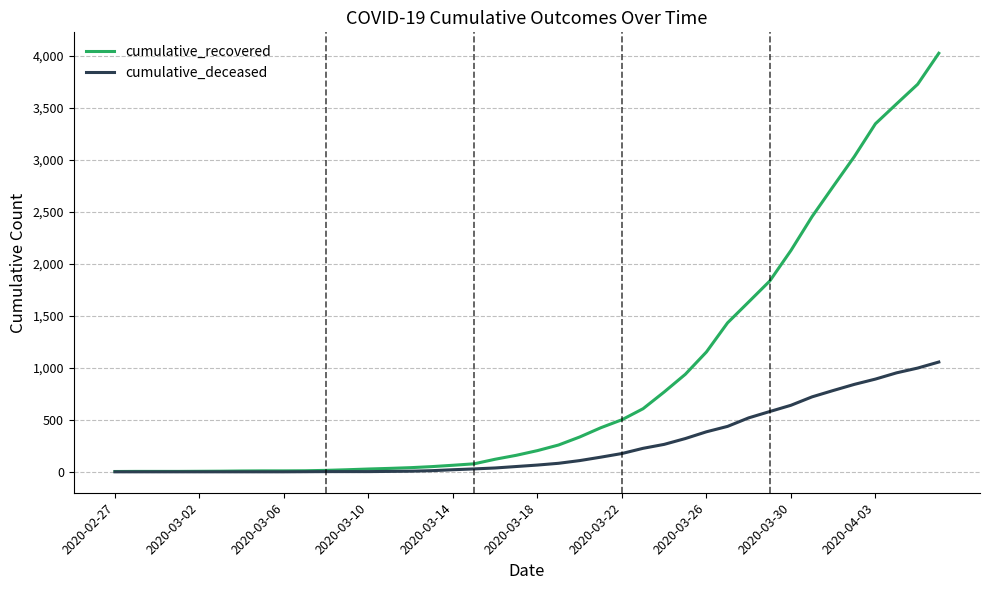

What is the maximum value for cumulative_deceased?

1056